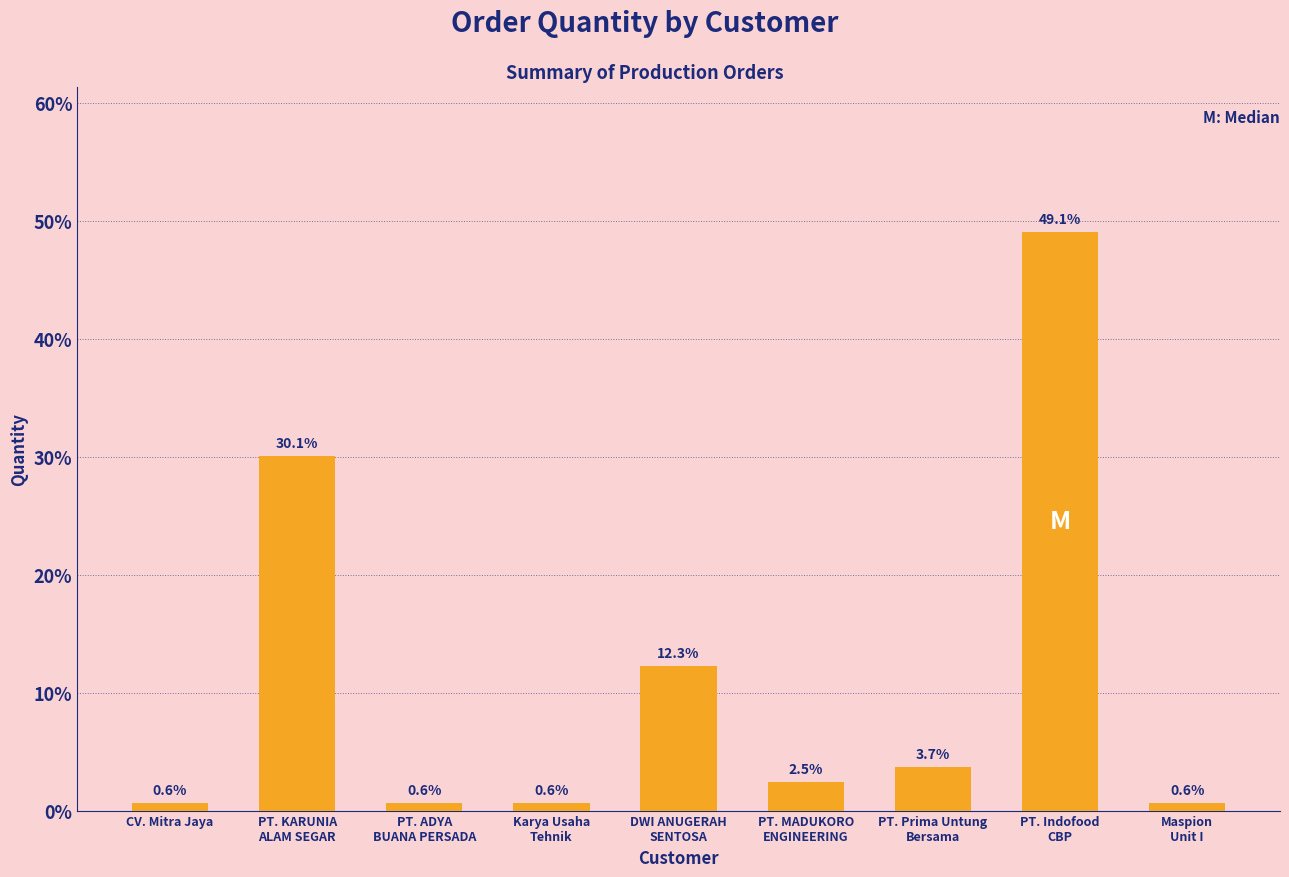

The chart shows a value of 30.1 at PT. KARUNIA
ALAM SEGAR. True or false?

True